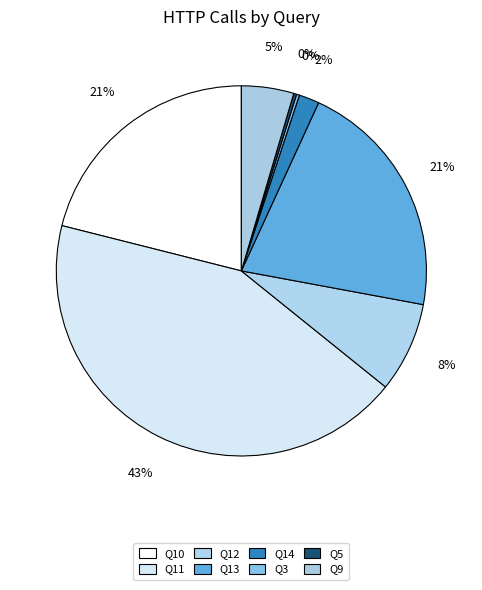

What percentage do Q12 and Q3 together represent?

8.1%